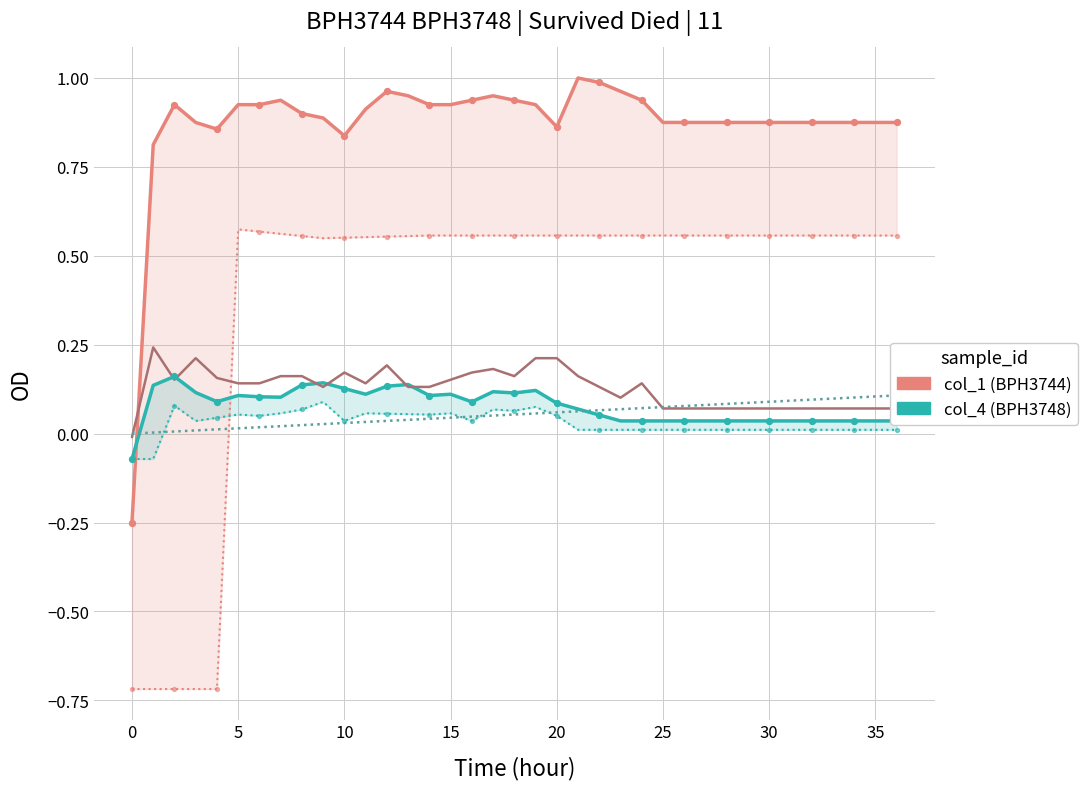

Which series contains the lowest Y value?

col_2